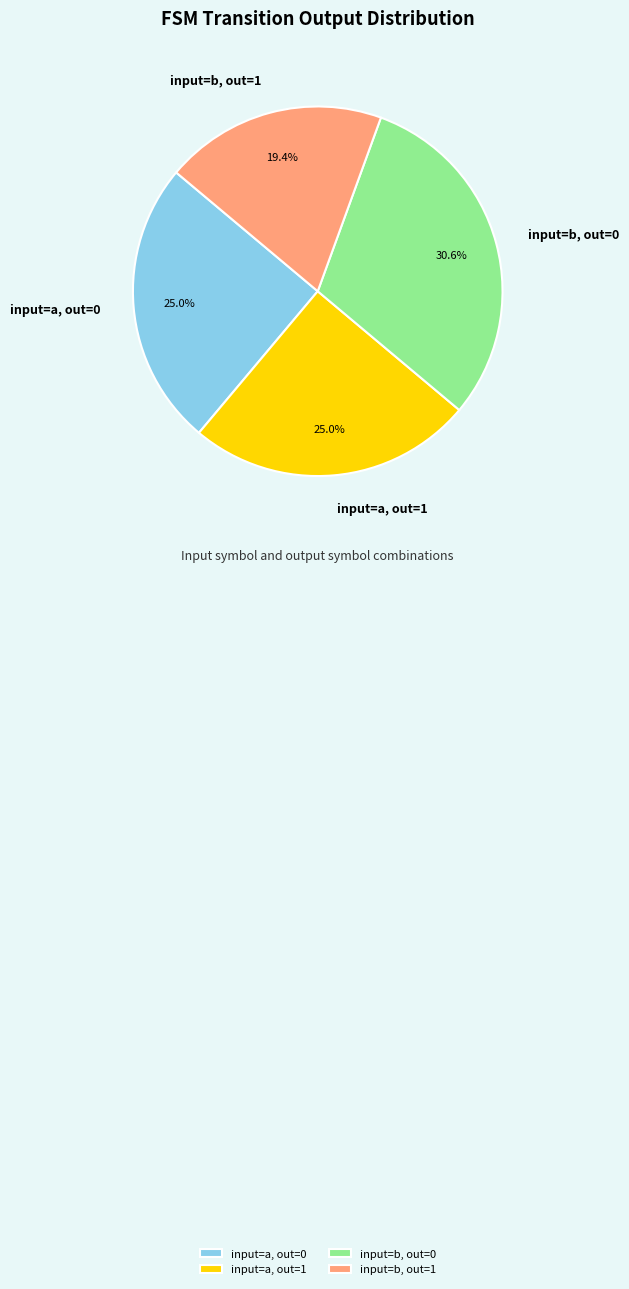

Is there any slice that represents more than half of the pie?

No